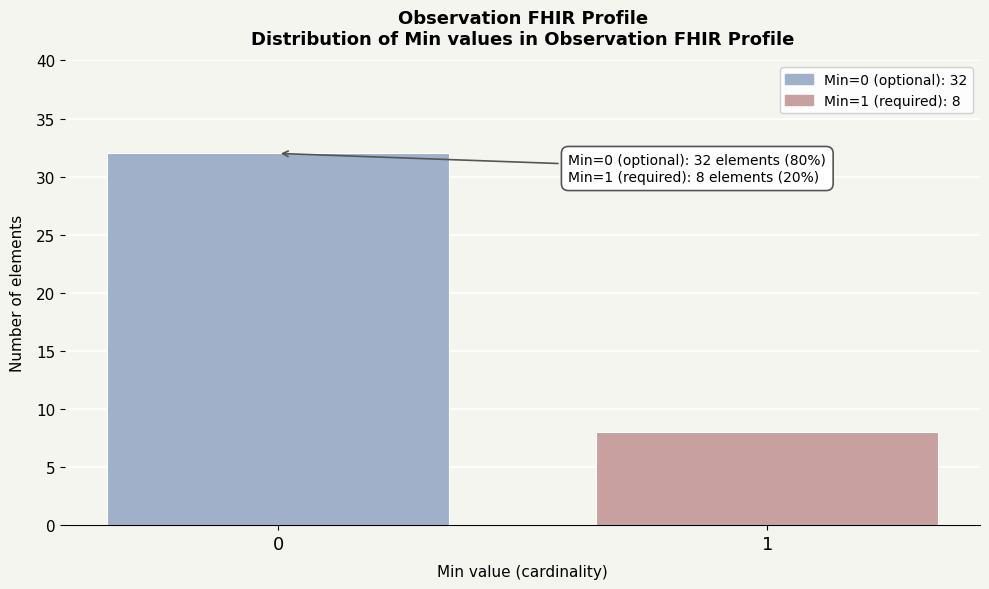

Reading left to right, transcribe all the data shown in this chart.

0=32	1=8